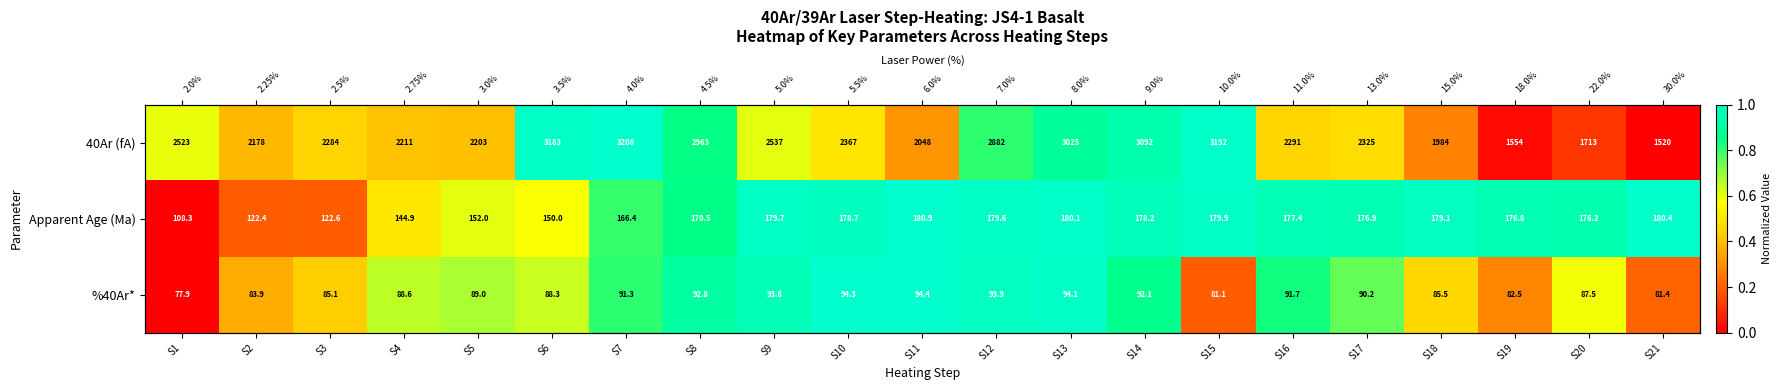

Rank the series at S9 from lowest to highest value.

40Ar (fA), %40Ar*, Apparent Age (Ma)